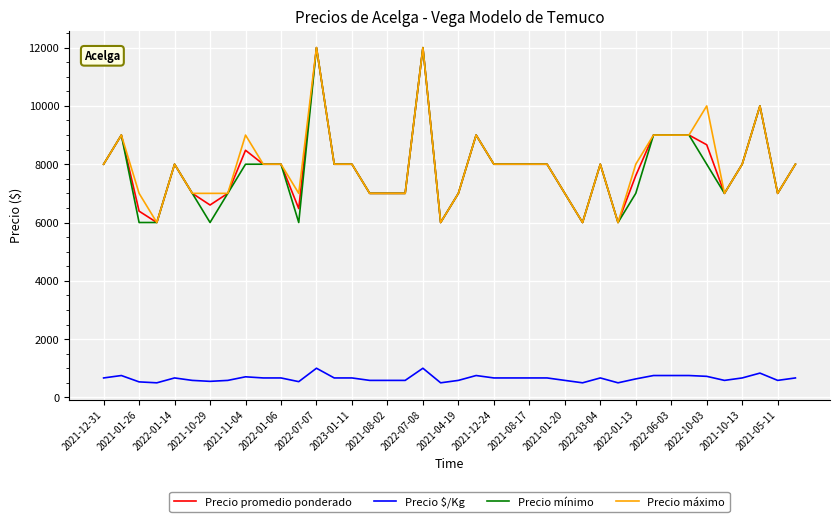

True or false: Precio máximo and Precio $/Kg cross at least once.

False